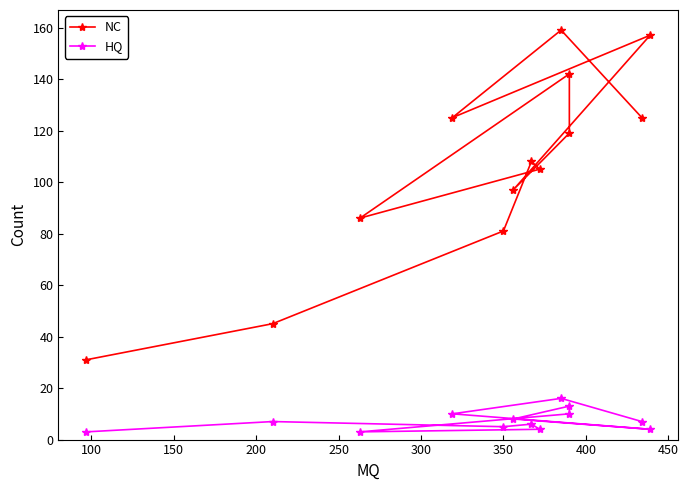

What is the average value of the NC series?

106